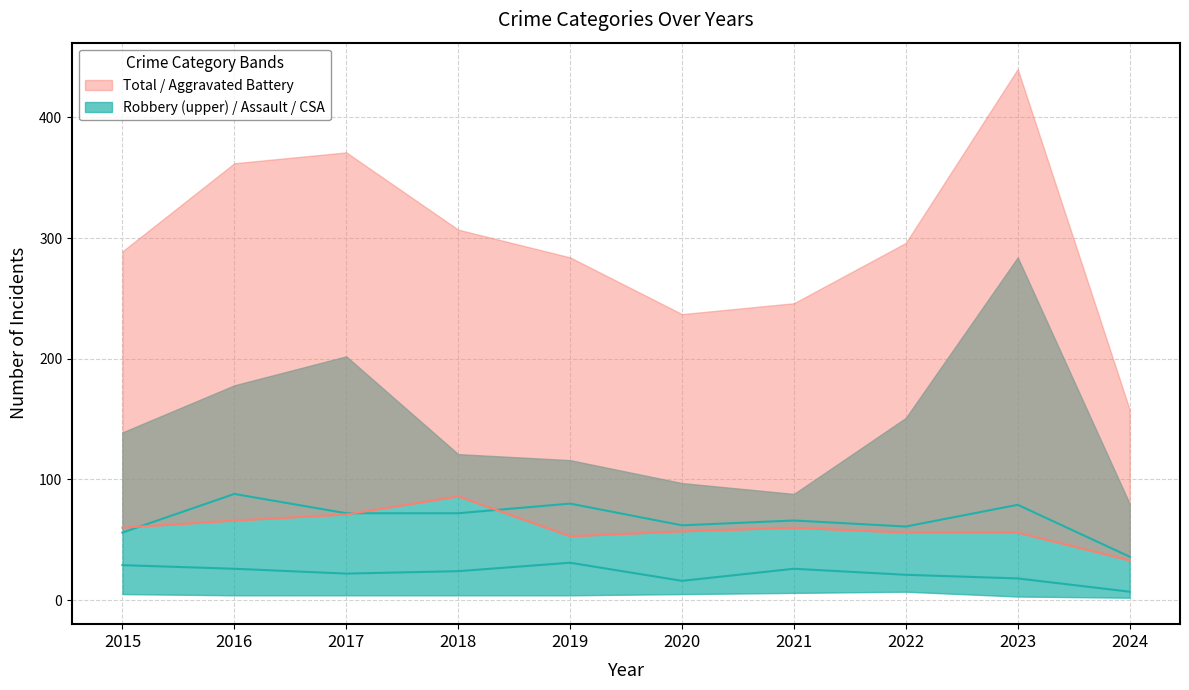

Reading left to right, extract all data points from this chart.

Aggravated Assault: 56	88	72	72	80	62	66	61	79	36
Criminal Sexual Assault: 29	26	22	24	31	16	26	21	18	7
Aggravated Battery: 60	66	71	86	53	57	60	56	56	33